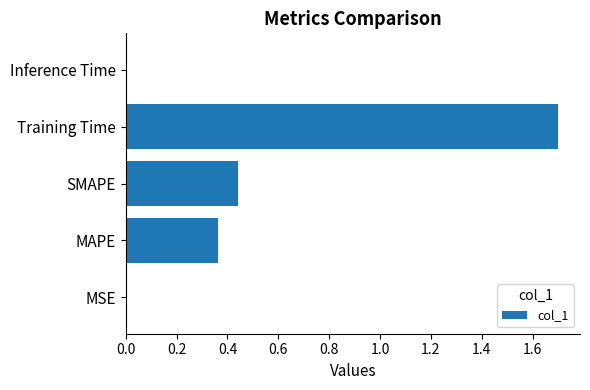

The chart shows a value of 0.1 at MAPE. True or false?

False